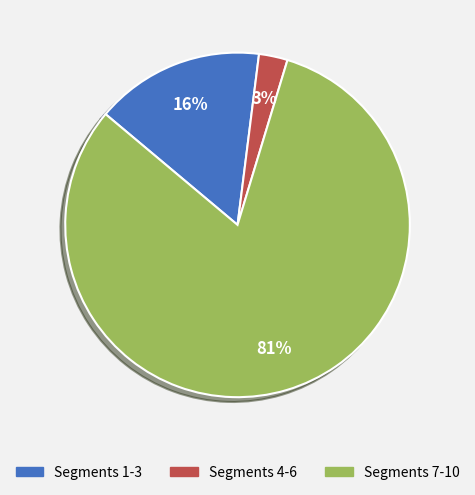

To the nearest percent, what is the average slice percentage?

33%